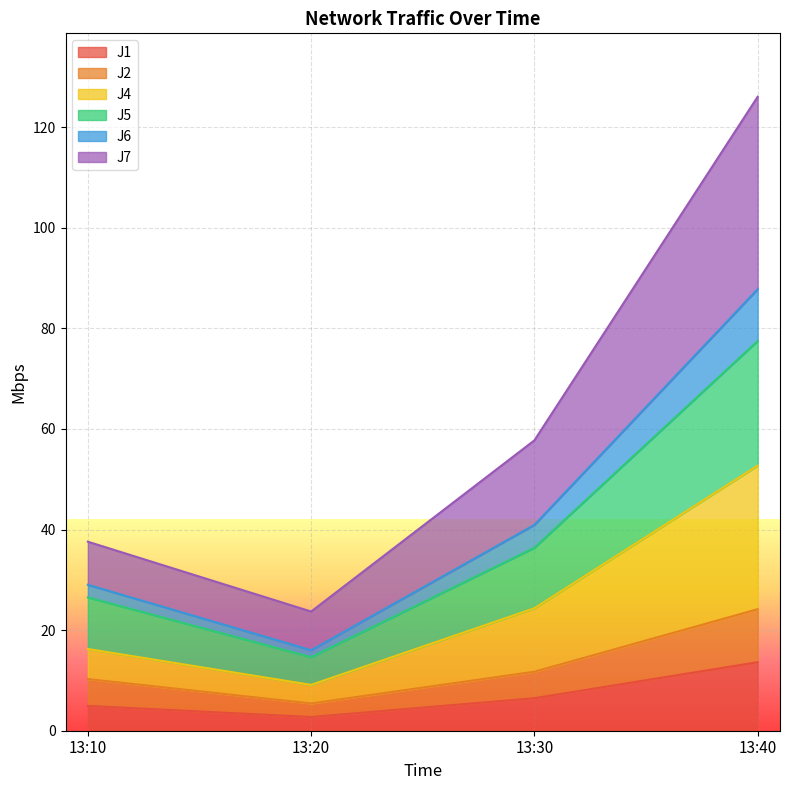

How many interior local valleys does the J4 series have?

1